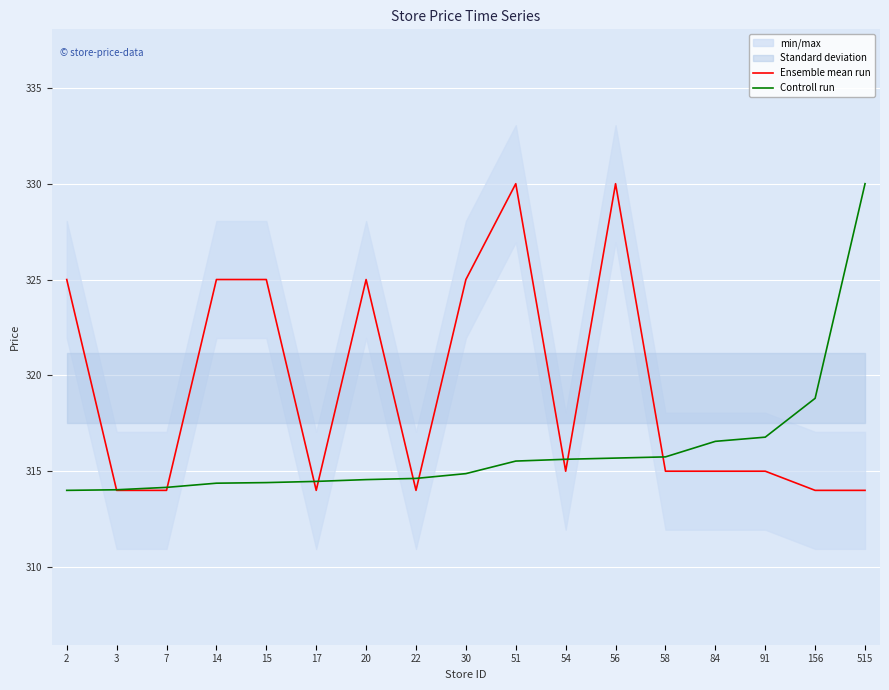

Which series ends up on top after the final intersection of Controll run and Ensemble mean run?

Controll run